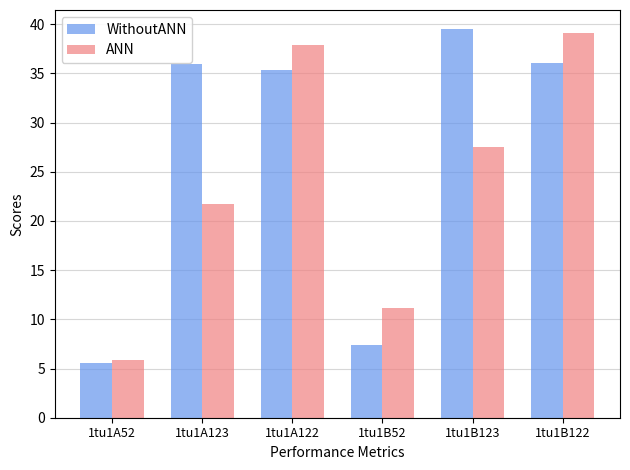

Between 1tu1A123 and 1tu1B52, which series saw the biggest shift?

WithoutANN